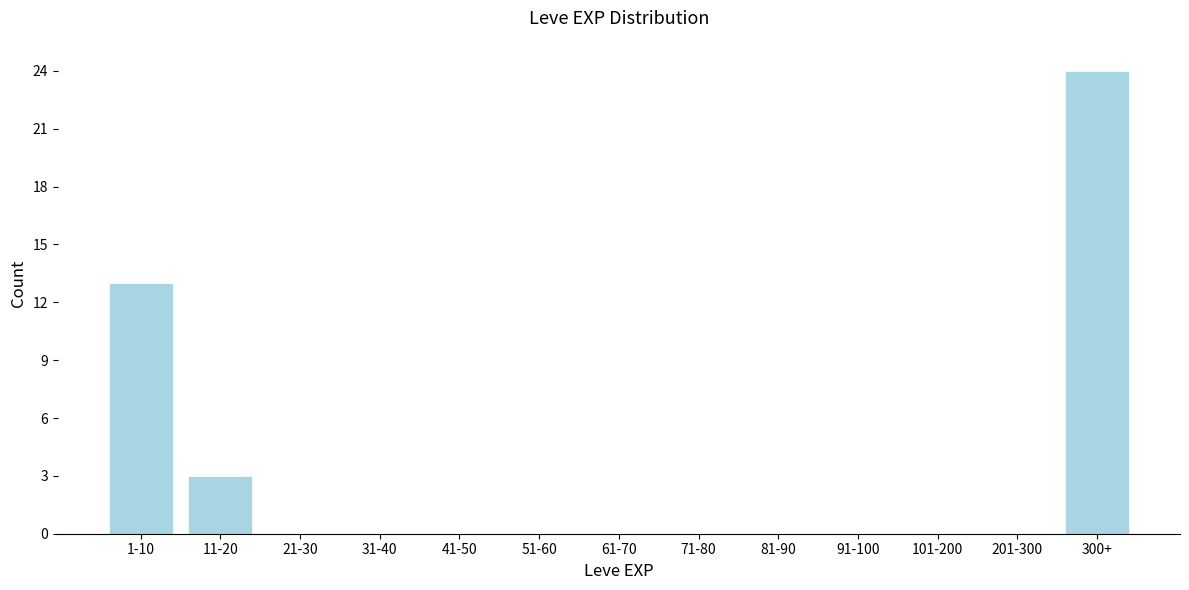

Reading left to right, list all the values displayed in this chart.

1-10=13	11-20=3	21-30=0	31-40=0	41-50=0	51-60=0	61-70=0	71-80=0	81-90=0	91-100=0	101-200=0	201-300=0	300+=24